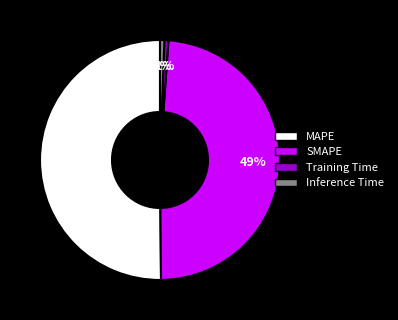

Is the sum of Inference Time and MAPE greater than half?

Yes